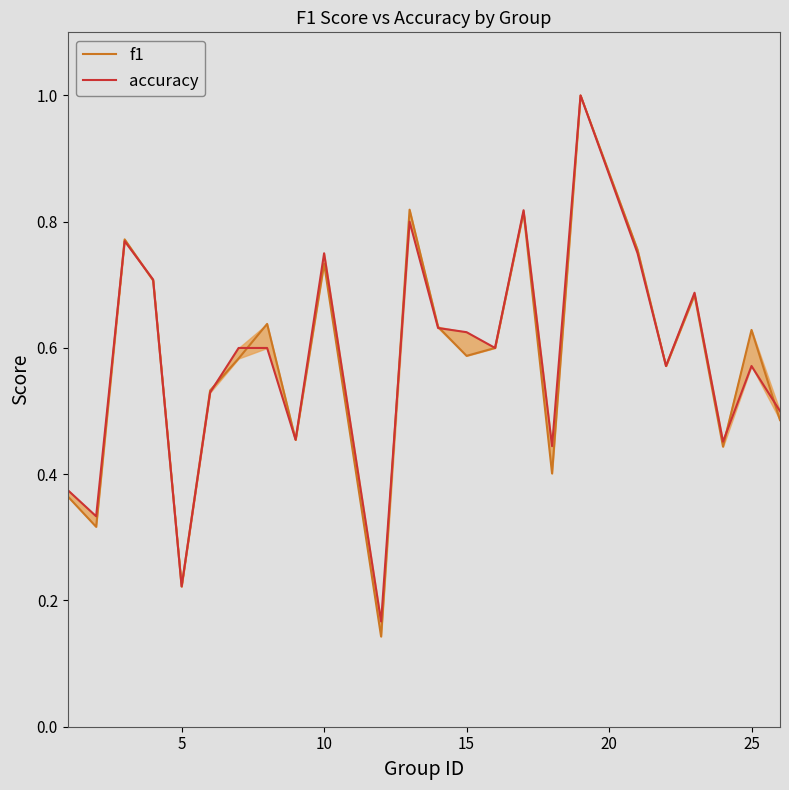

How many distinct data groups are displayed?

2